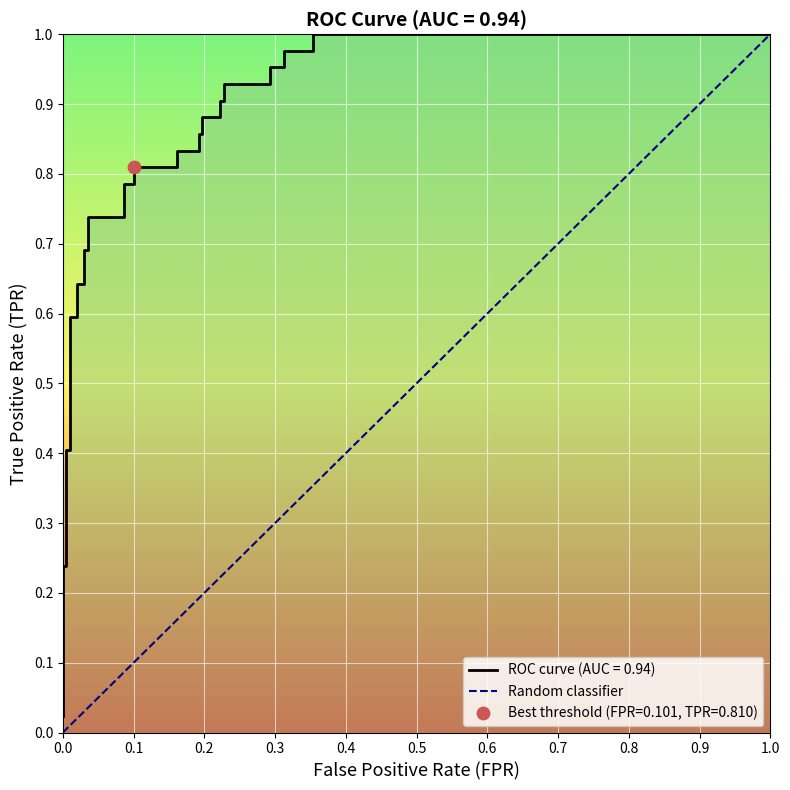

Between 1.0 and 0.0, which is larger?

1.0